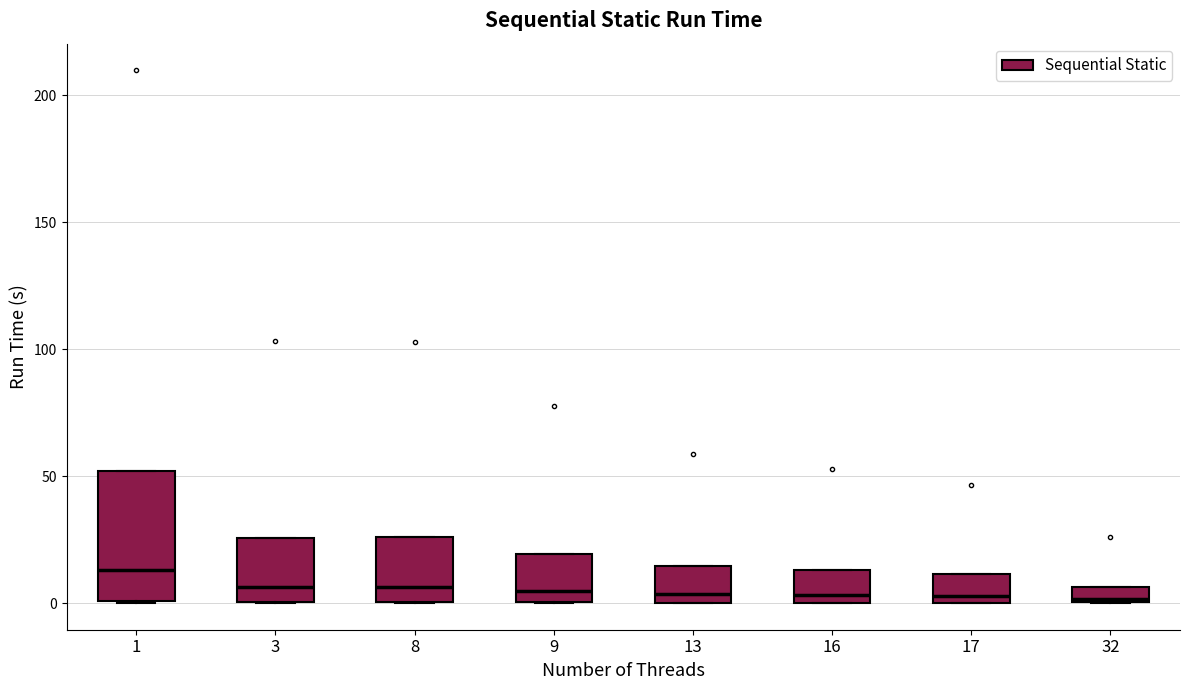

Comparing the boxes themselves (not the whiskers), which one is the tallest?

1